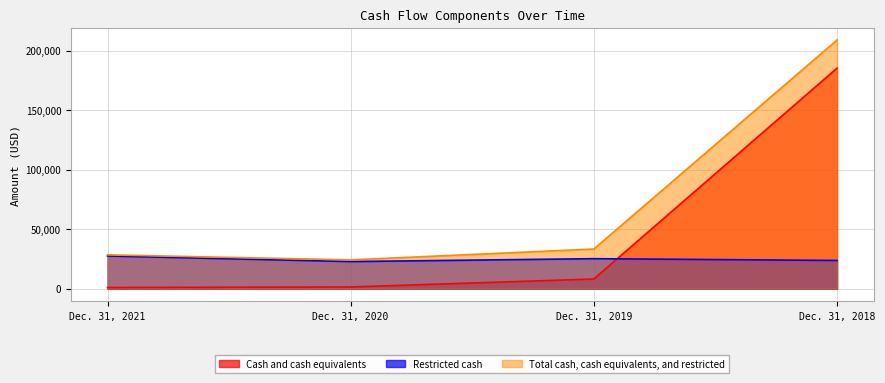

Between which two adjacent categories do Restricted cash and Cash and cash equivalents first intersect?

Dec. 31, 2019 and Dec. 31, 2018